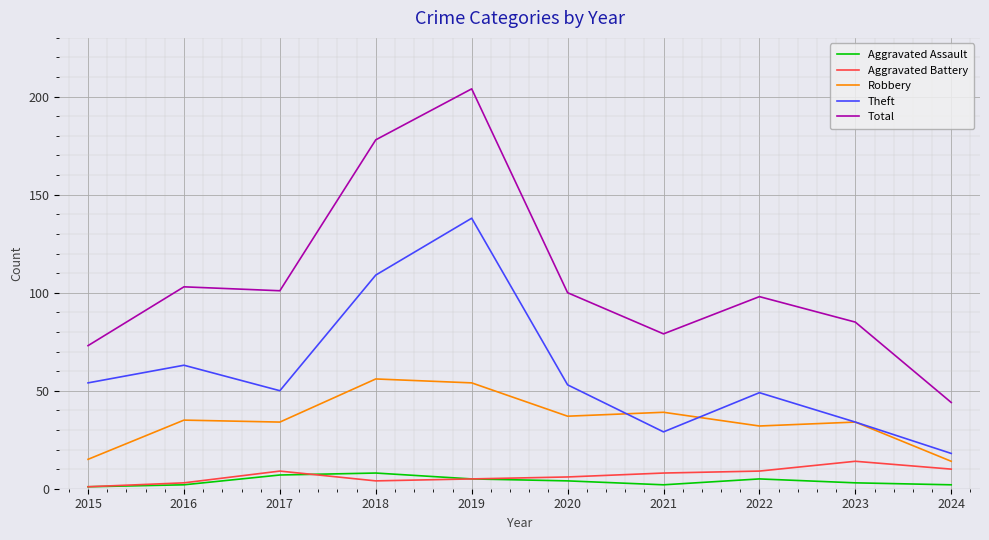

Does the chart have visible grid lines?

Yes